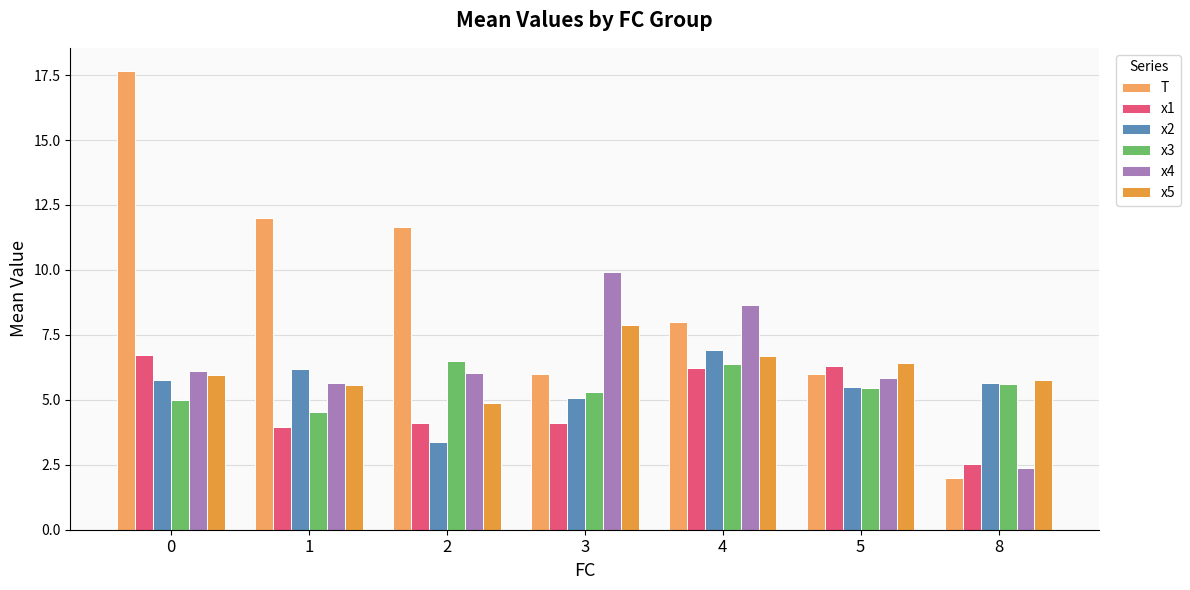

List the series in order of their peak value, highest first.

T, x4, x5, x2, x1, x3